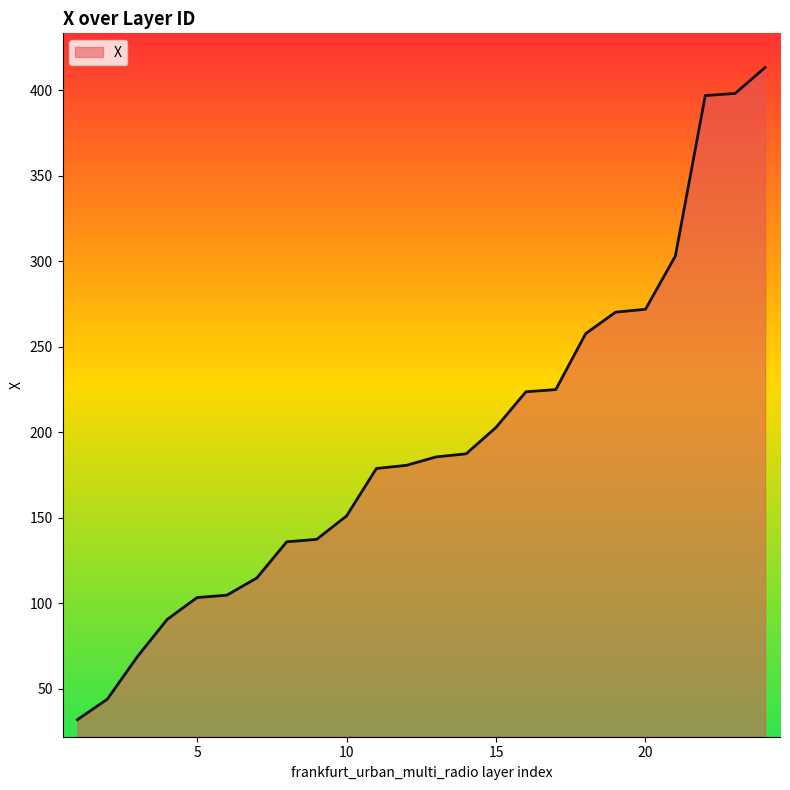

What is the difference between the maximum and minimum values?

381.4